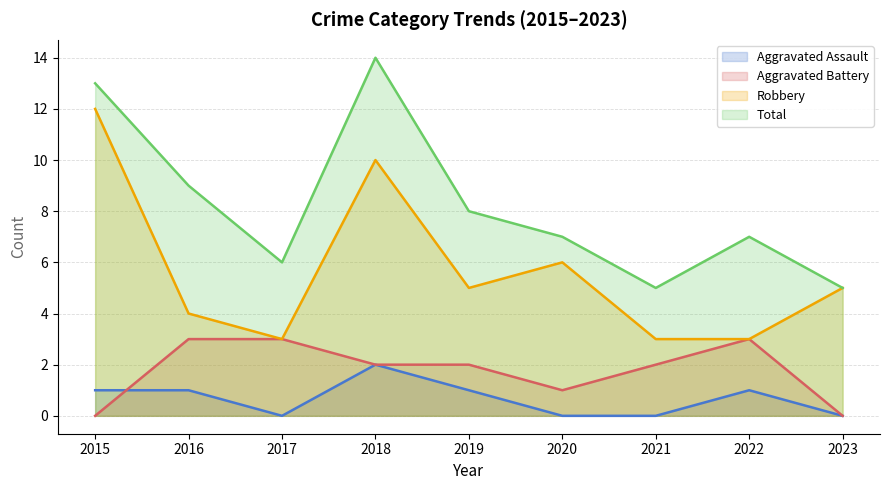

What is the difference between the second highest and second lowest values in the Aggravated Assault series?

1